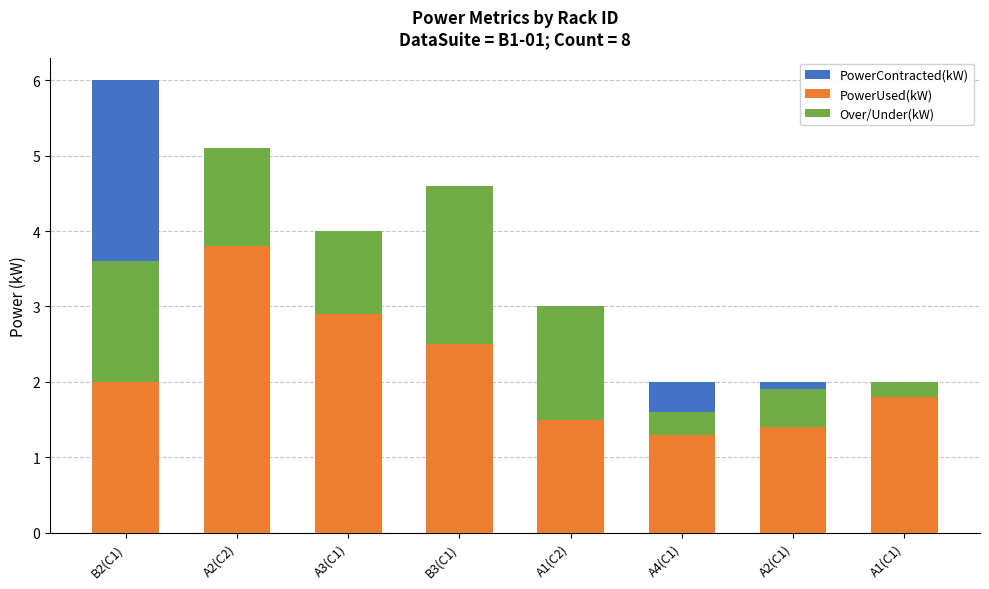

Which series has the widest spread of values?

PowerContracted(kW)